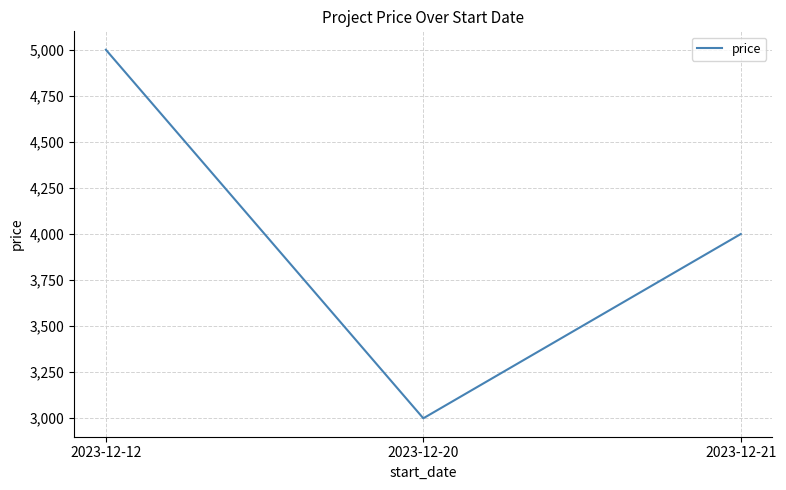

What is the smallest value displayed?

3000